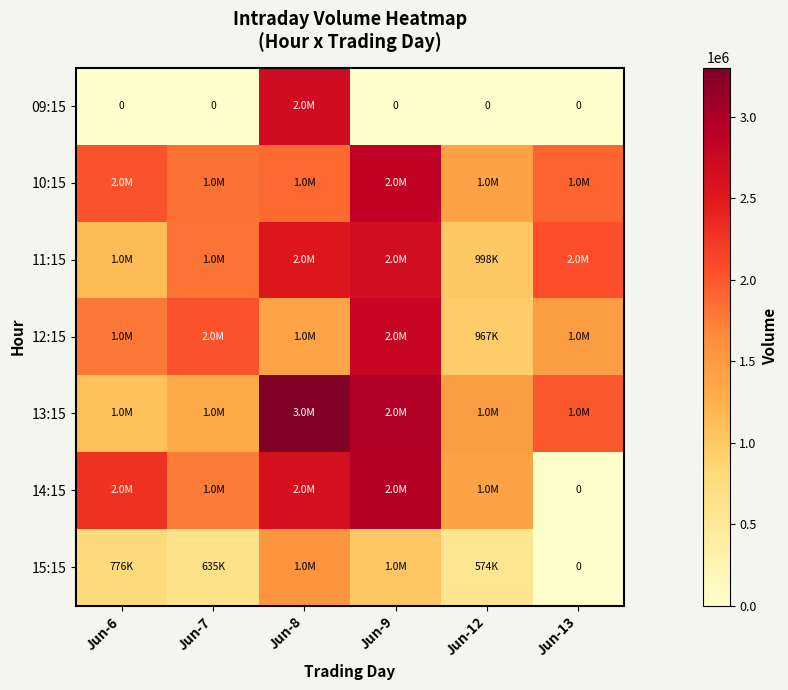

Rank the categories by 14:15 value from lowest to highest.

Jun-13, Jun-12, Jun-7, Jun-6, Jun-8, Jun-9